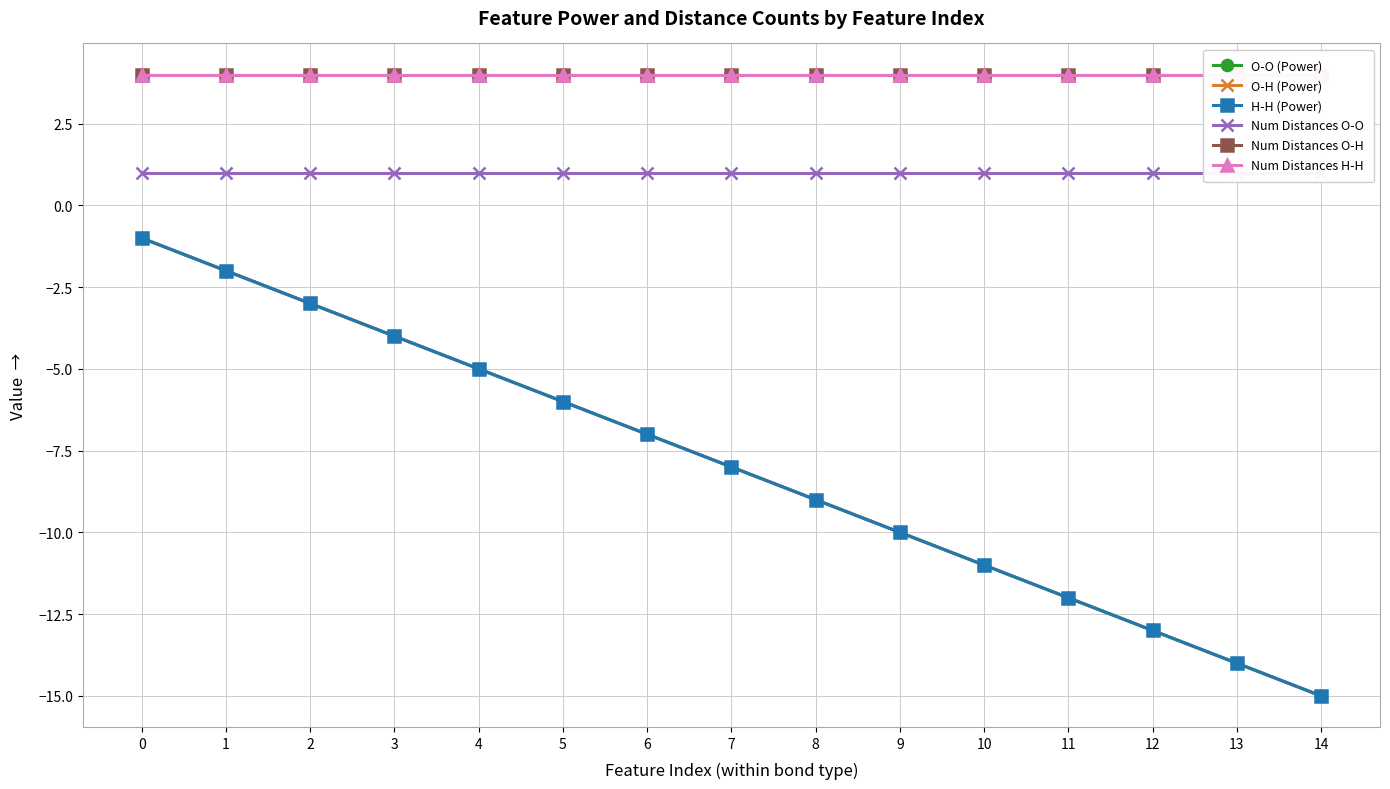

What is the maximum value shown in the chart?

4